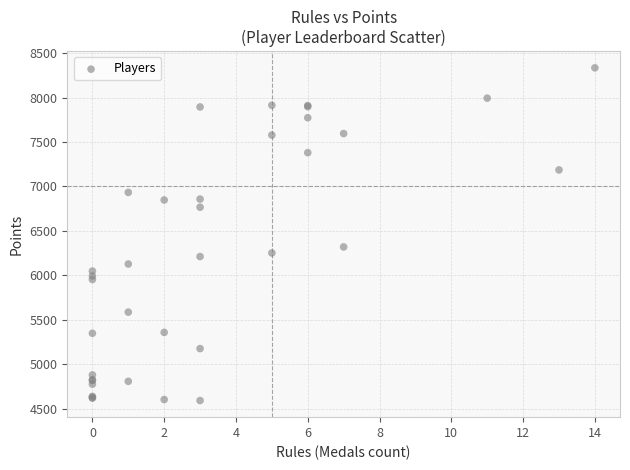

What Y value in the scatter plot is closest to 6463?

6320